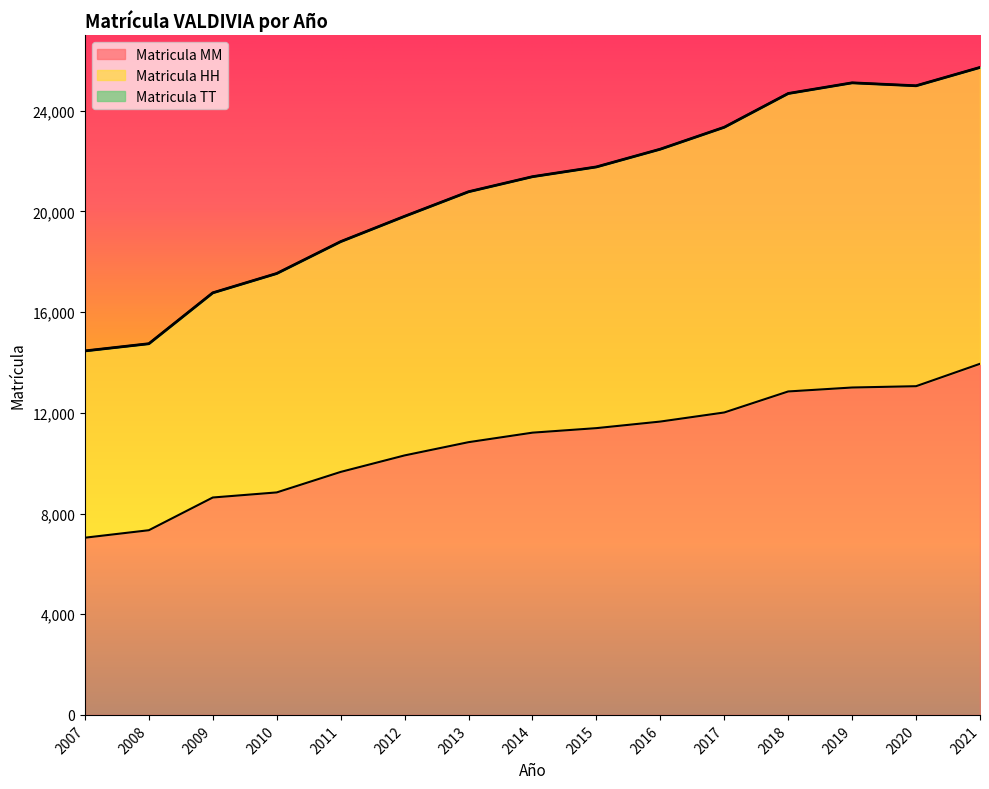

Reading left to right, extract all data points from this chart.

Matricula MM: 7040	7337	8637	8839	9653	10309	10835	11213	11393	11654	12015	12850	13007	13059	13949
Matricula HH: 14461	14747	16769	17537	18803	19809	20785	21383	21771	22477	23347	24688	25112	24995	25724
Matricula TT: 14461	14747	16769	17537	18803	19809	20785	21383	21771	22477	23347	24688	25112	24995	25724